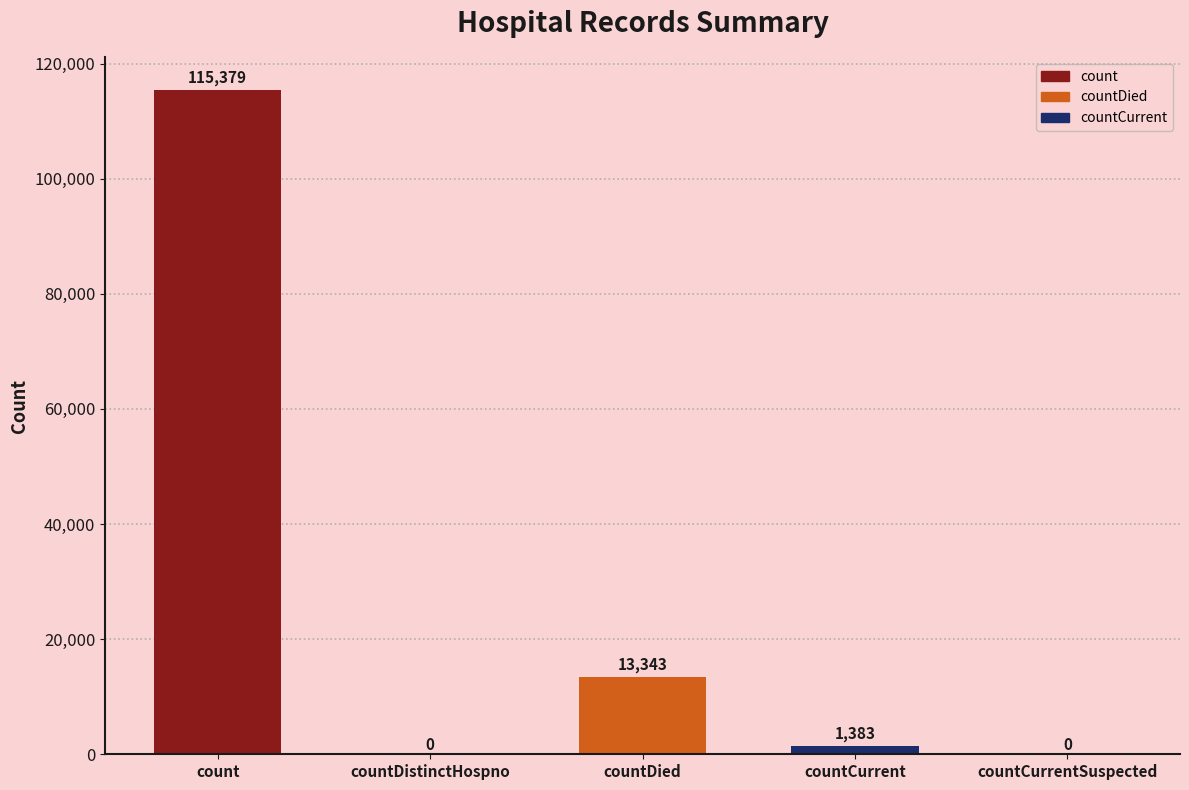

Between countDied and countDistinctHospno, which is larger?

countDied